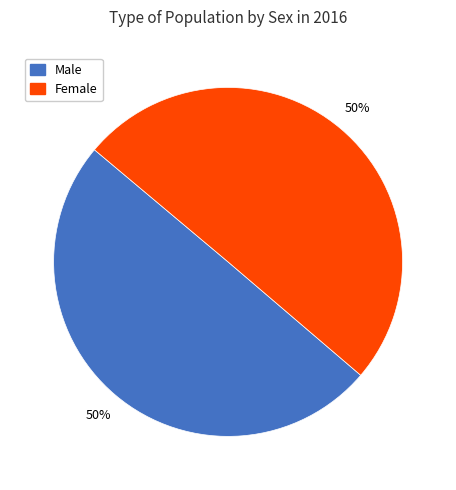

To the nearest percent, what is the average slice percentage?

50%